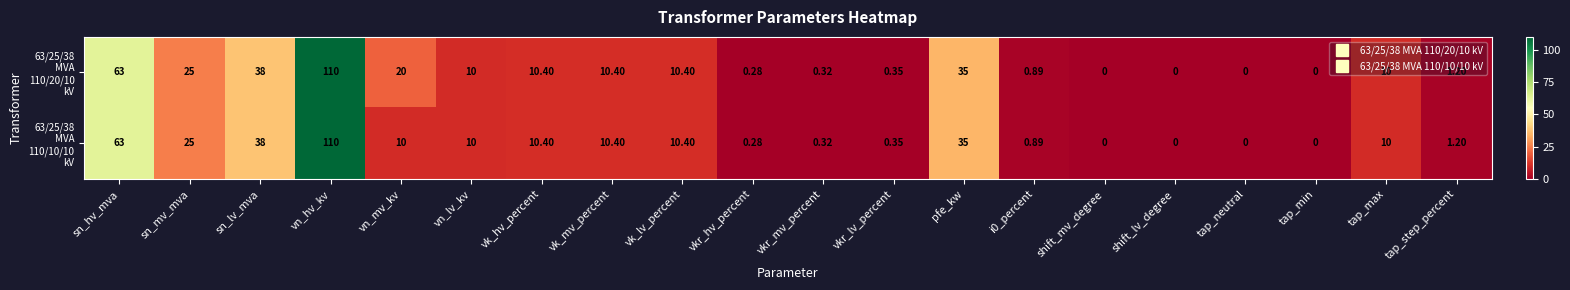

Which category has the highest value across all series?

vn_hv_kv